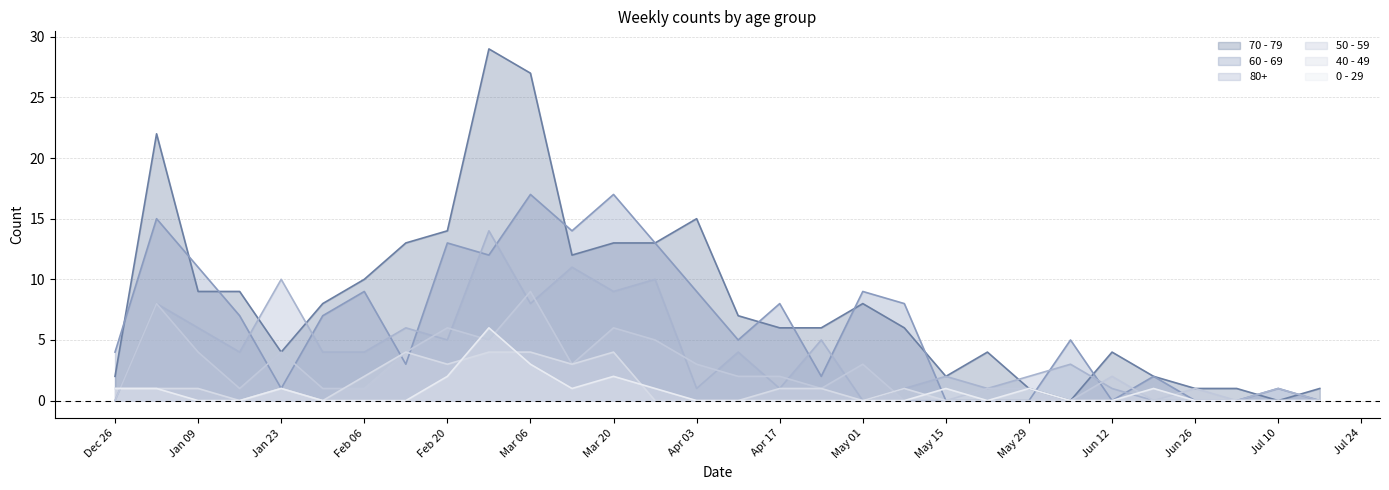

In 50 - 59, how many points are lower than both neighbors (excluding endpoints)?

6